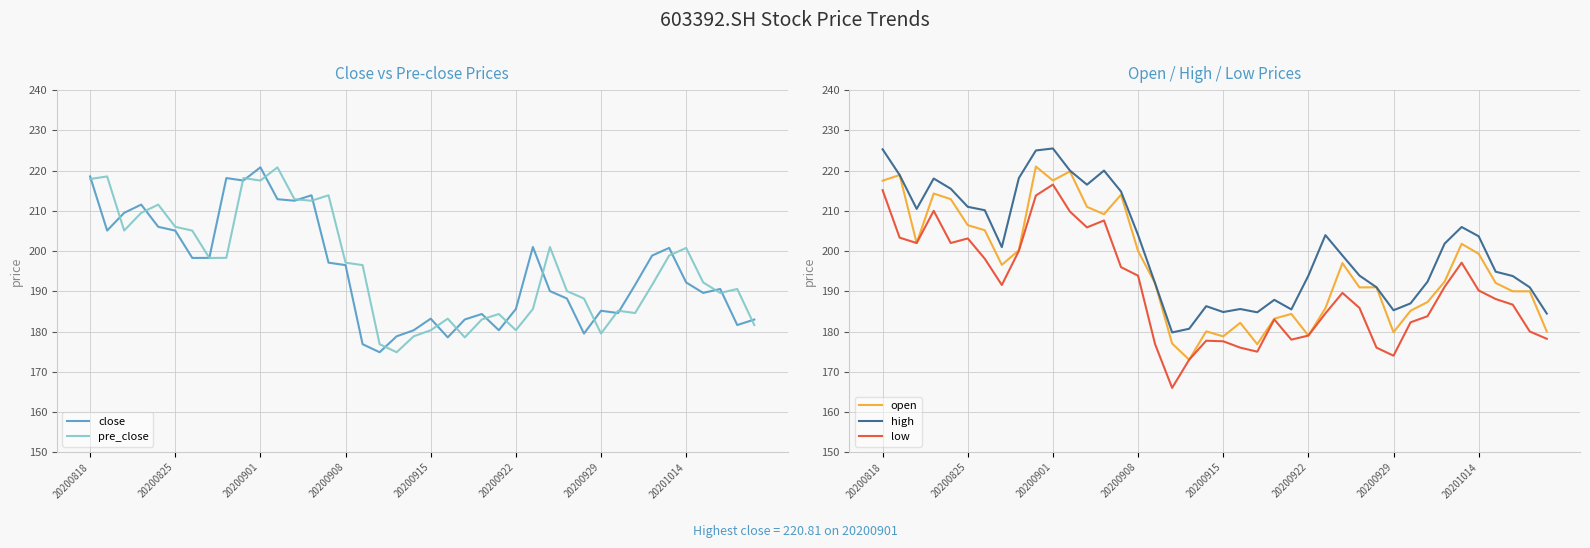

What is the highest value of the high series?

225.5